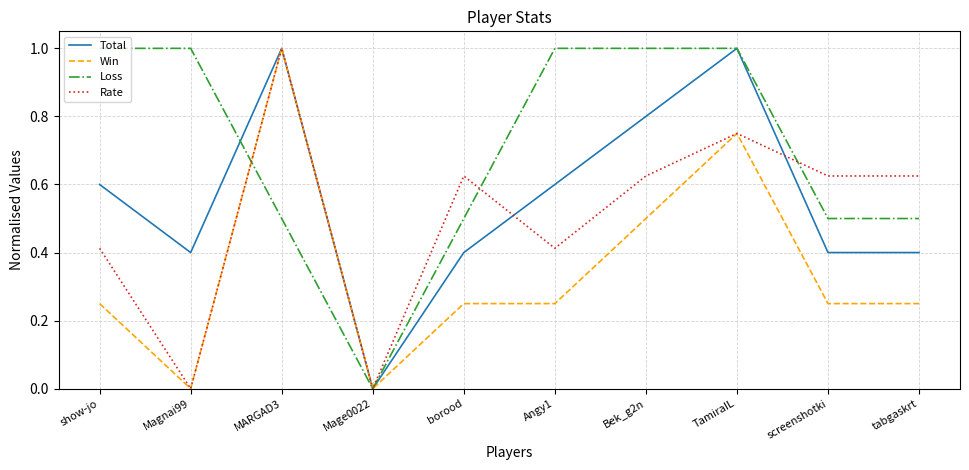

Rank the series at Bek_g2n from lowest to highest value.

Win, Rate, Total, Loss